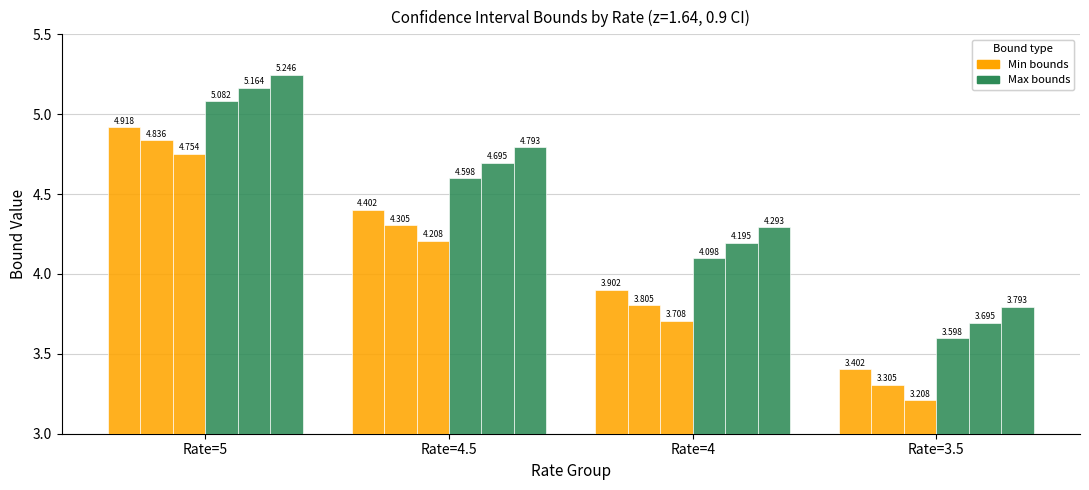

Count the number of data series in this chart.

6